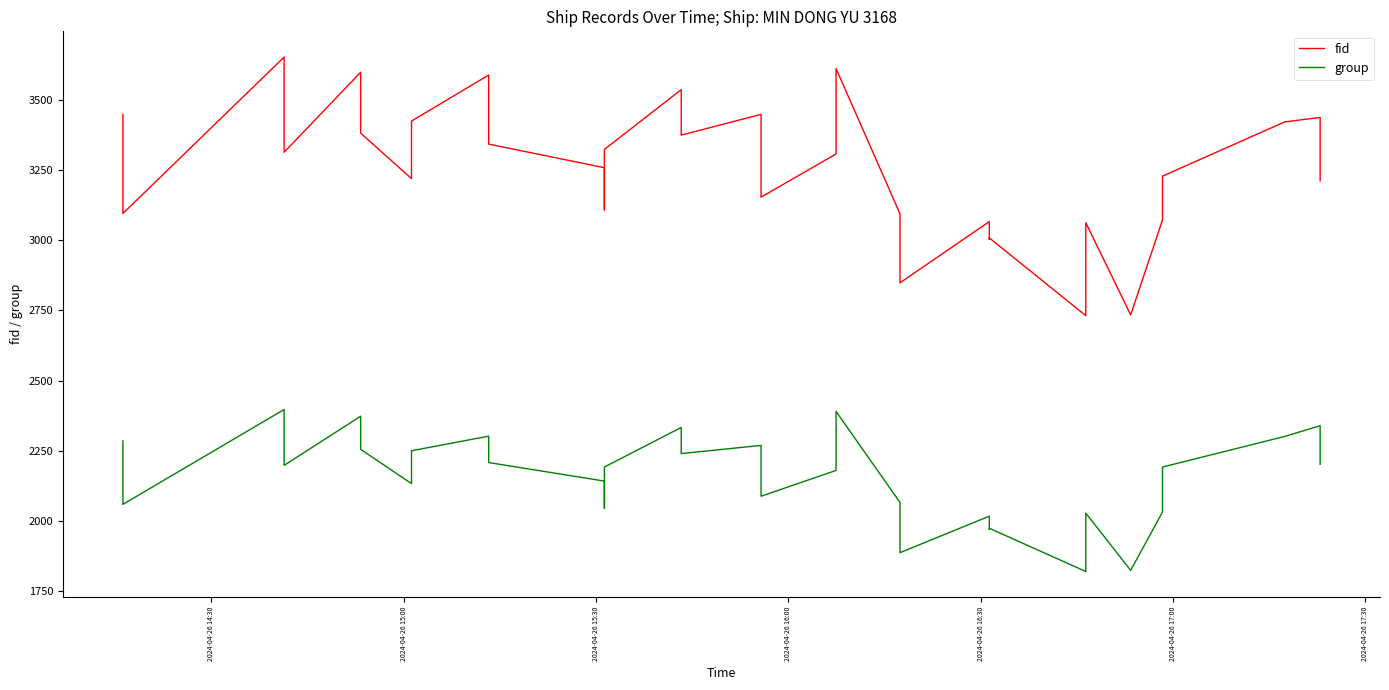

What are all the series names shown in the legend?

fid, group